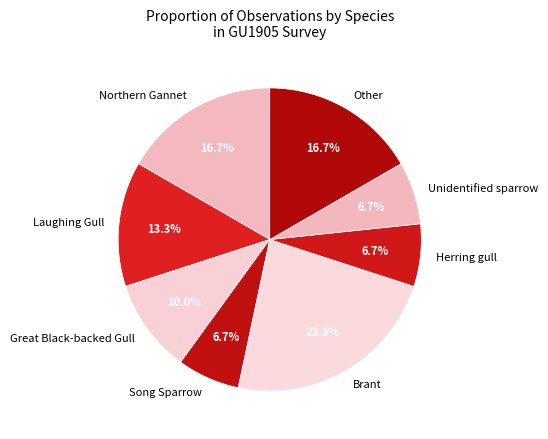

Is Song Sparrow the majority of the pie?

No